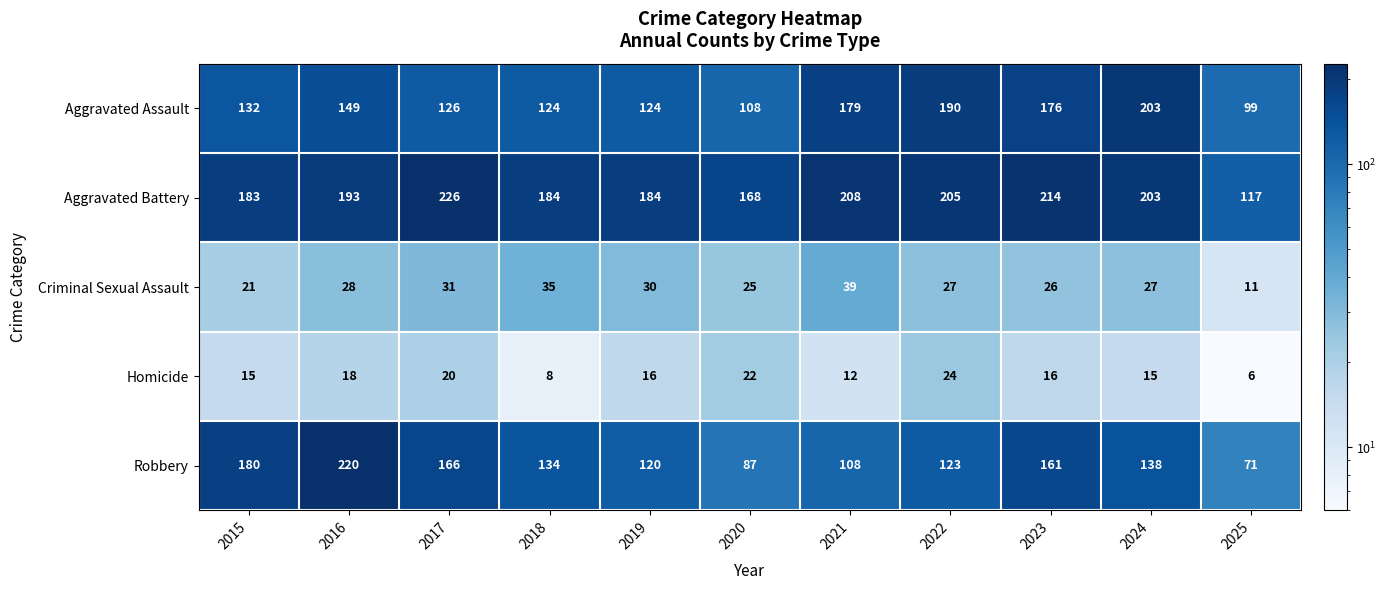

What is the highest value of the Homicide series?

24